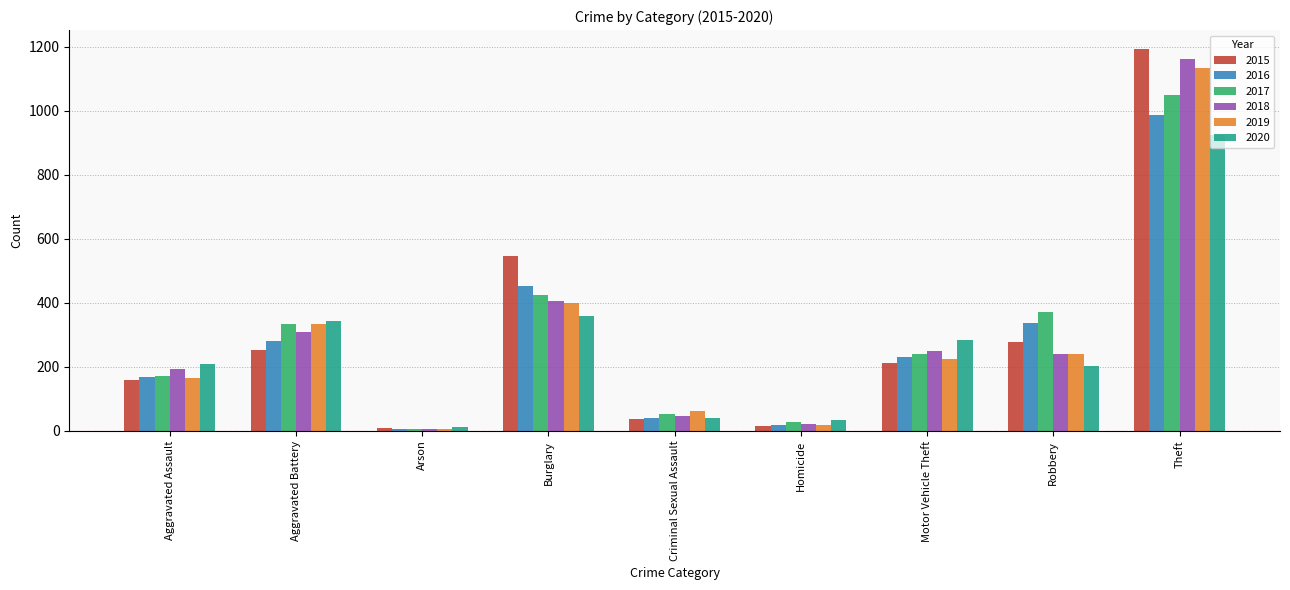

Which series has the widest spread of values?

2015